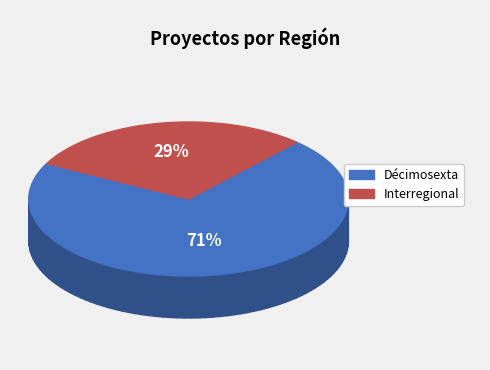

To the nearest percent, what portion does Décimosexta represent?

71%